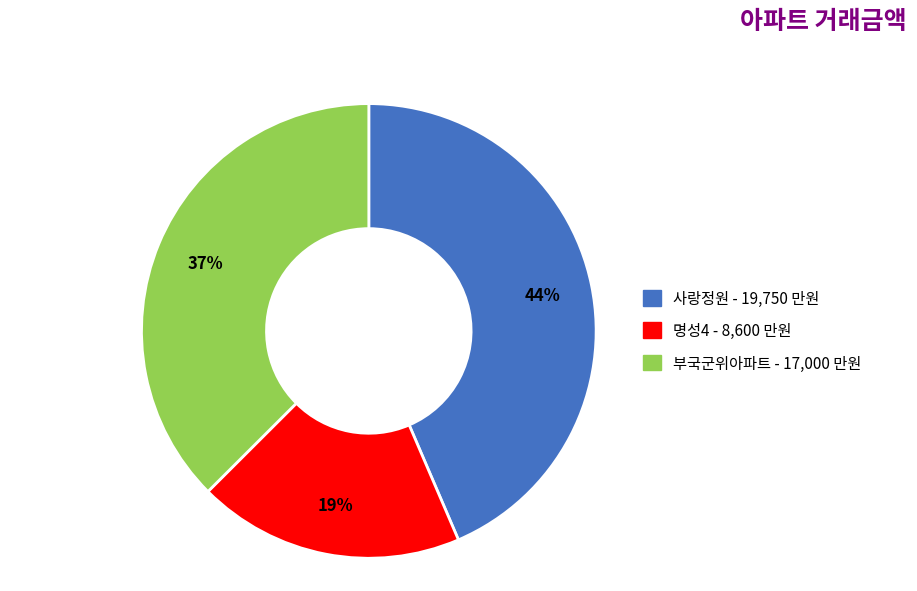

True or false: 명성4 accounts for 4% of the total.

False